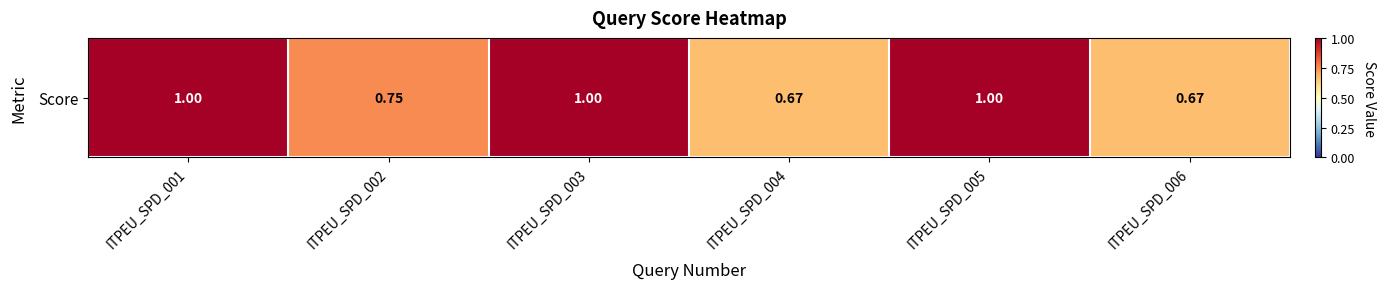

True or false: the data shows 1.0 at ITPEU_SPD_004.

False